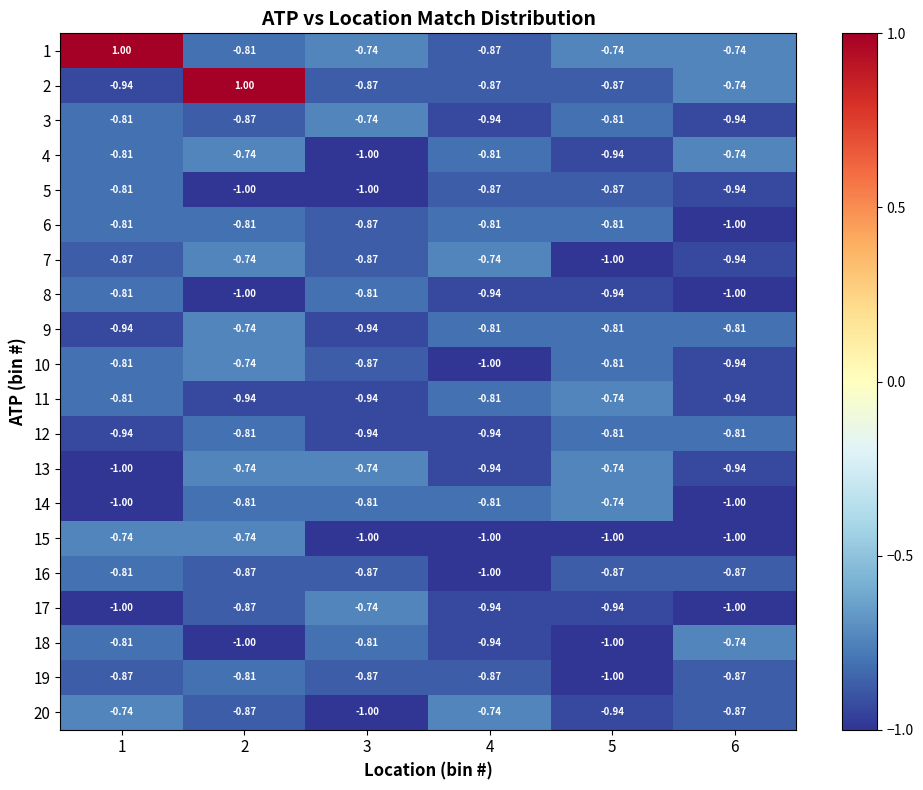

Is the value of 12 at 5 greater than the value of 8 at 2?

Yes